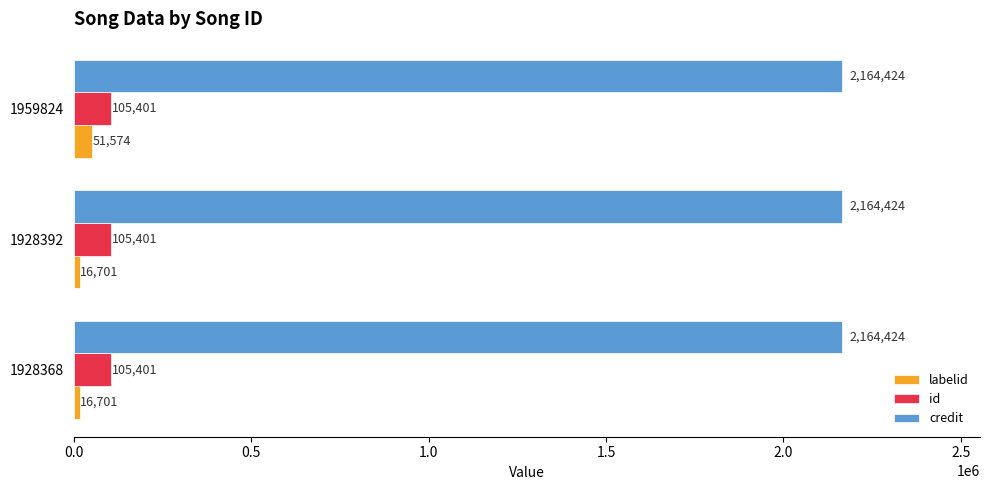

Rank the series by their maximum value, from lowest to highest.

labelid, id, credit